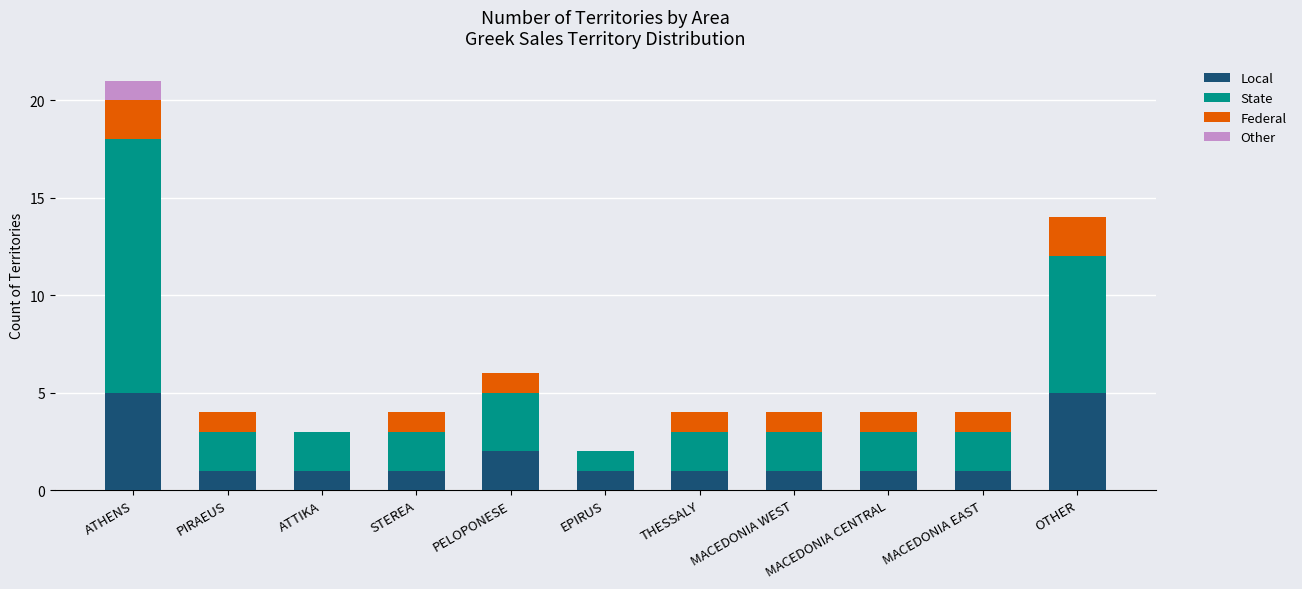

Is it true that Local equals 2 at MACEDONIA WEST?

False